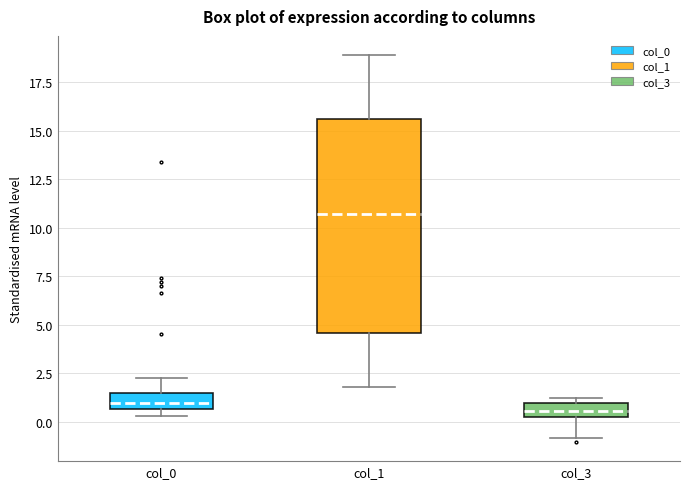

Comparing the boxes themselves (not the whiskers), which one is the tallest?

col_1